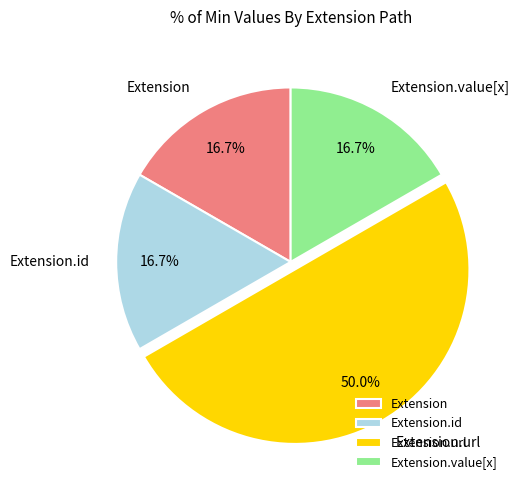

How many slices are in this pie chart?

4